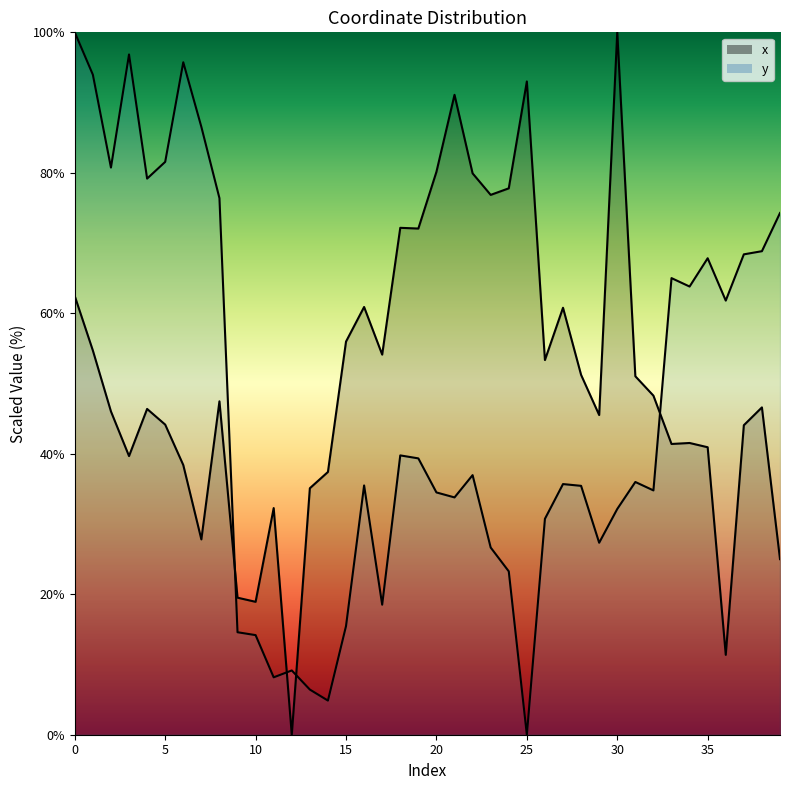

How many interior local peaks does the y series have?

10